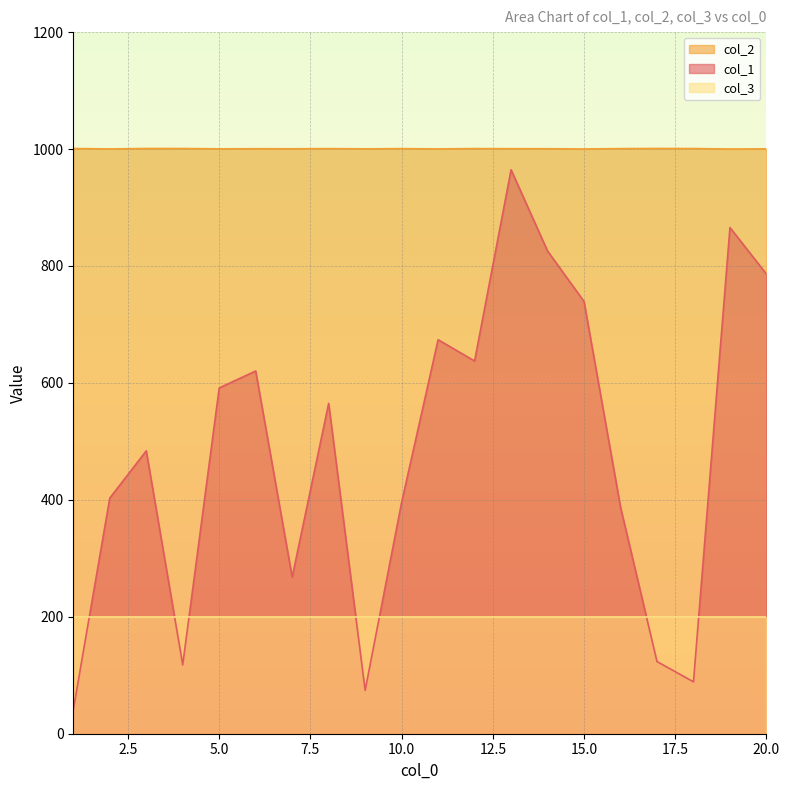

At which category does col_2 reach its first local peak?

3